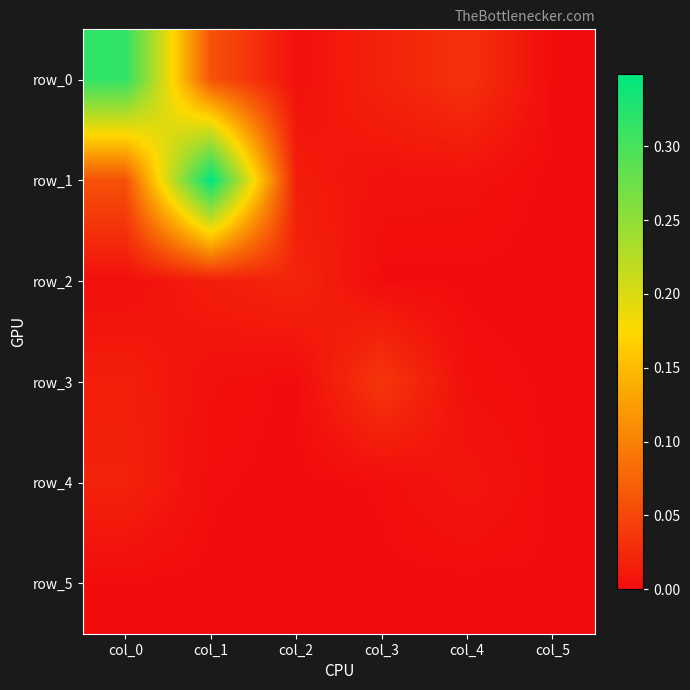

At col_2, list the series in order from smallest to largest.

row_4, row_5, row_3, row_0, row_1, row_2